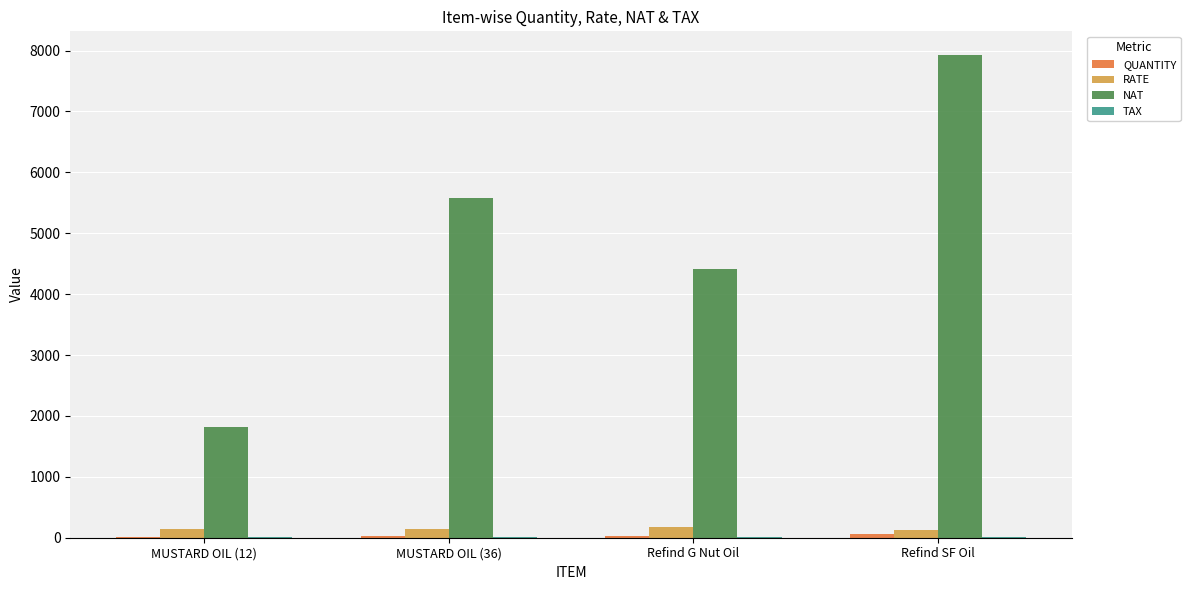

At which label is NAT closest to 4871?

Refind G Nut Oil